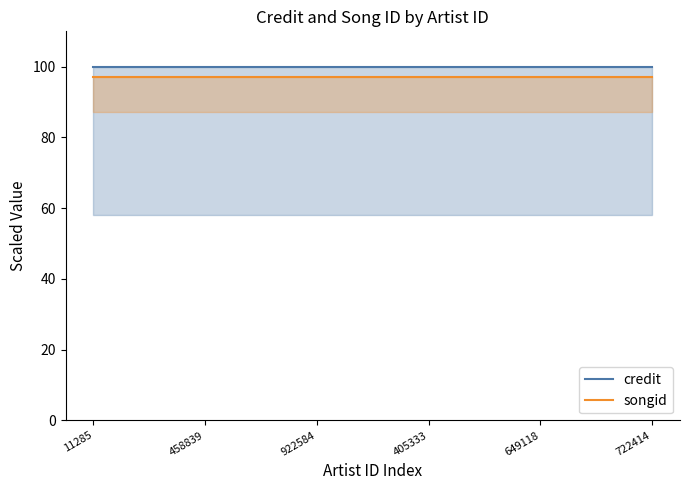

What is the label of the 3rd point from the right?

405333